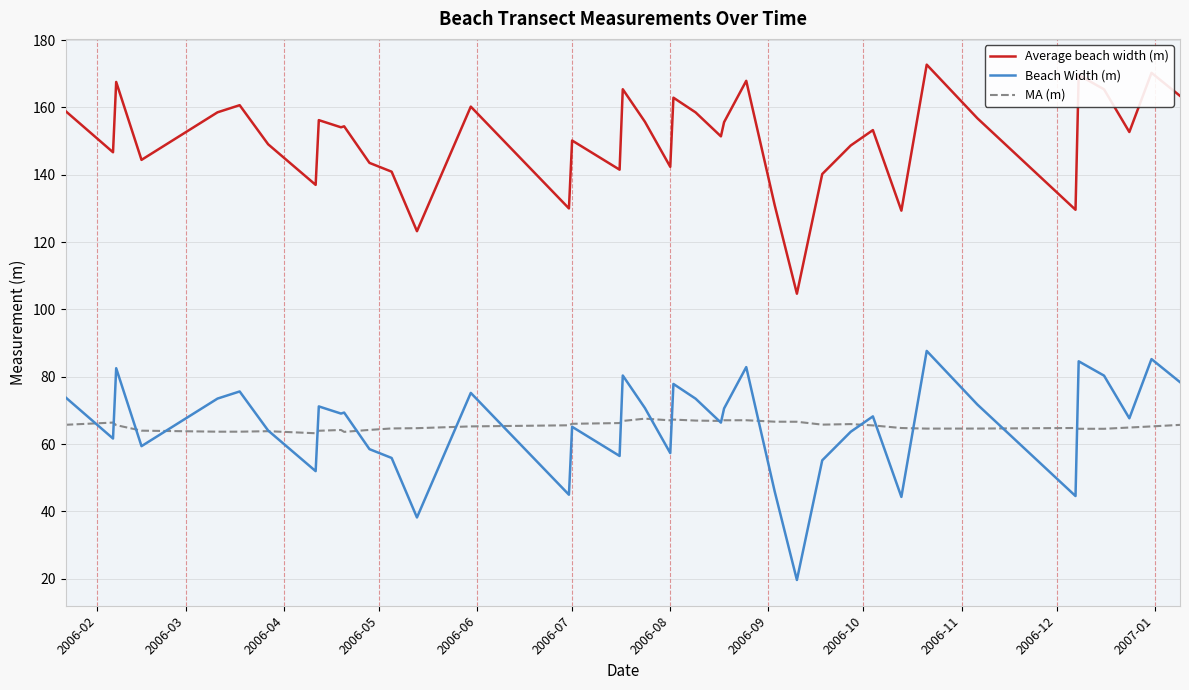

What is the maximum value for Beach Width (m)?

87.7